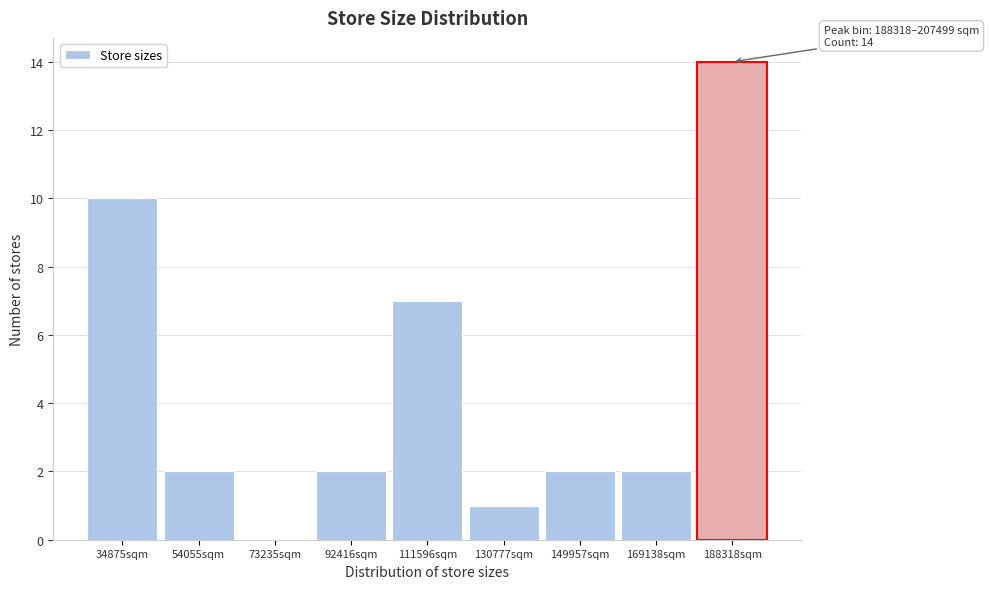

Reading left to right, extract all data points from this chart.

34875sqm=10	54055sqm=2	73235sqm=0	92416sqm=2	111596sqm=7	130777sqm=1	149957sqm=2	169138sqm=2	188318sqm=14